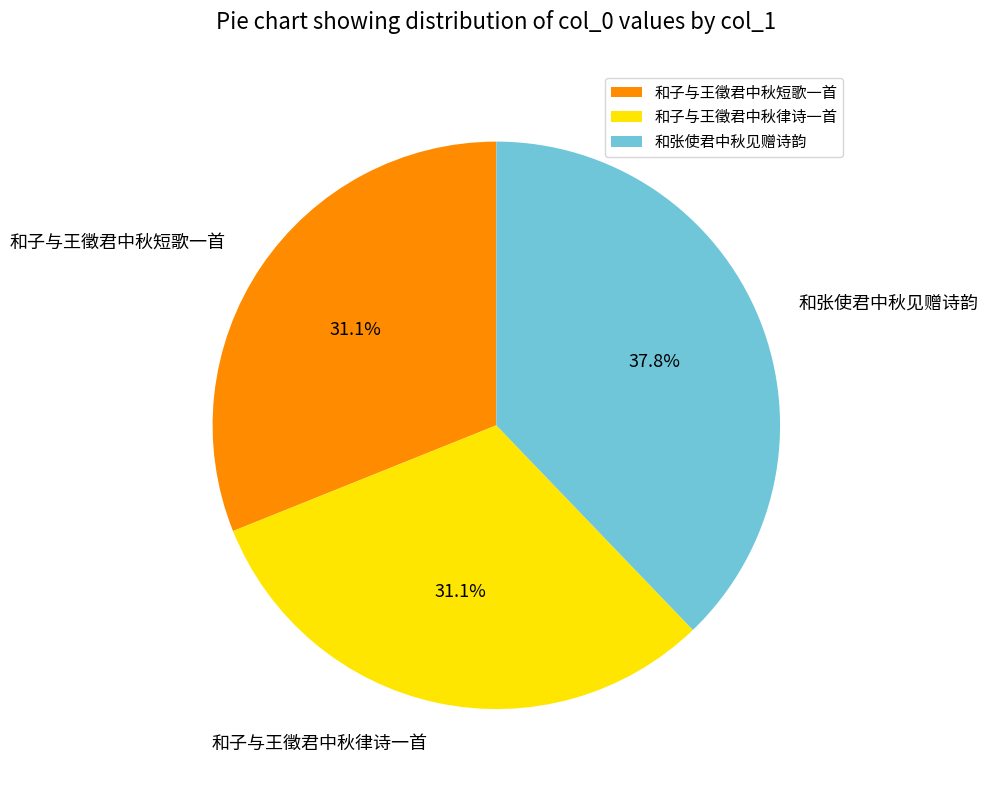

Is it true that 和子与王徵君中秋律诗一首 is 22% of the pie?

False